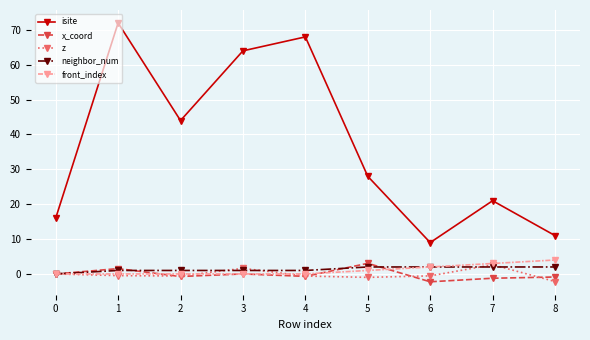

How many interior local valleys does the x_coord series have?

3